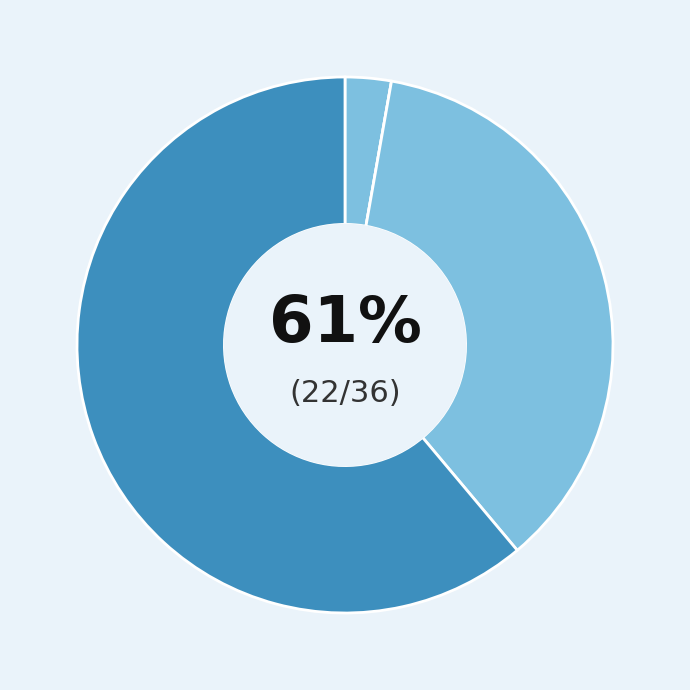

True or false: Aggravated Assault accounts for 1% of the total.

False